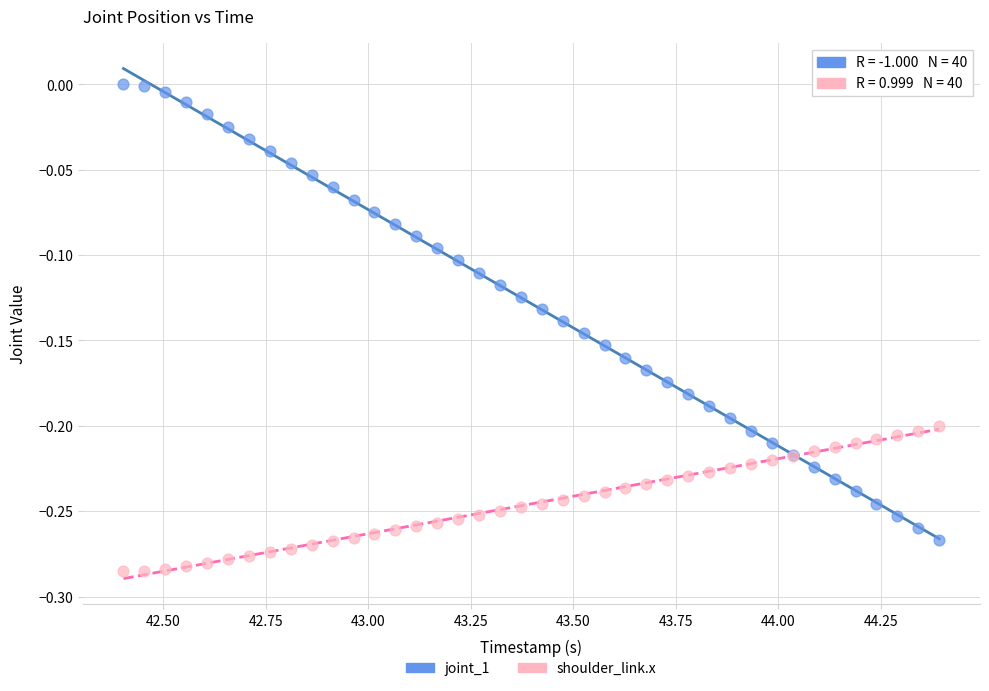

What are all the series names shown in the legend?

joint_1, shoulder_link.x